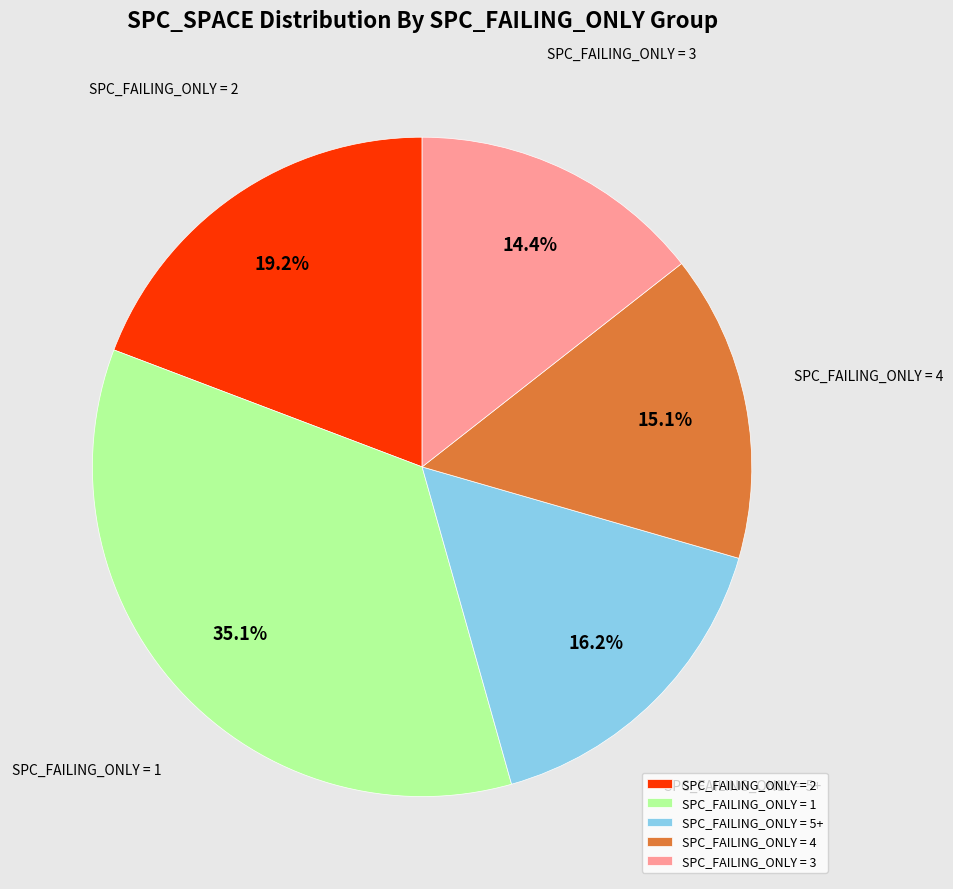

Is there any slice that represents more than half of the pie?

No